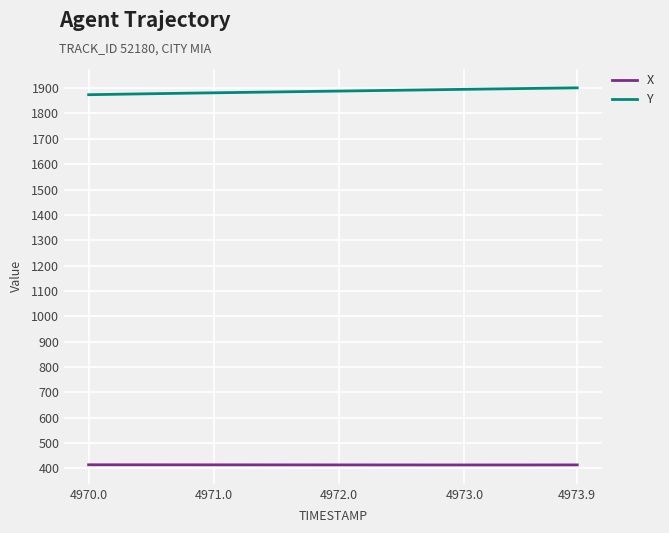

Which series has the largest total across all categories?

Y